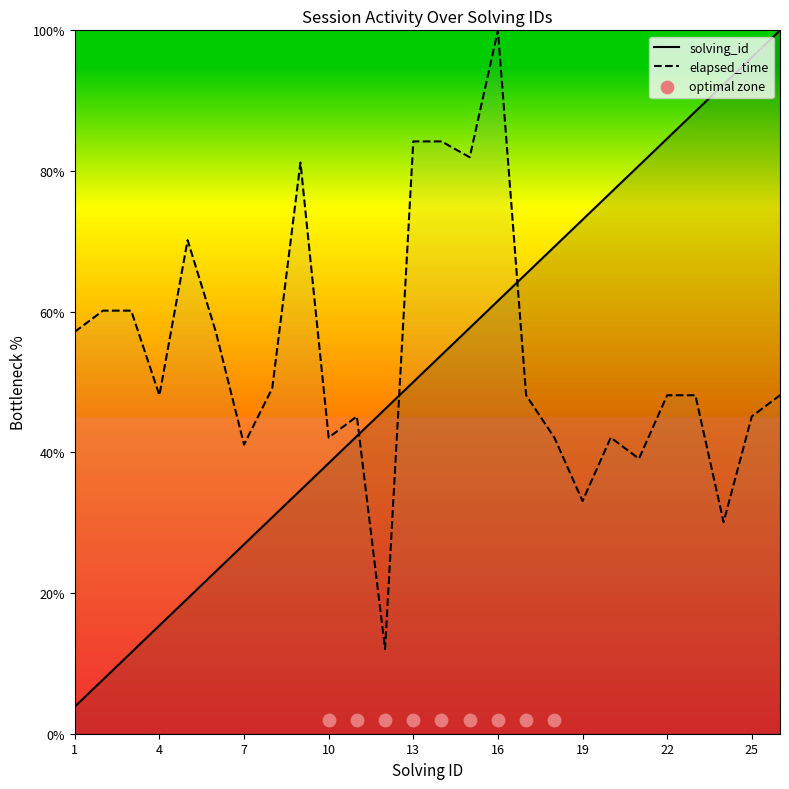

Which series reaches the minimum Y coordinate?

solving_id